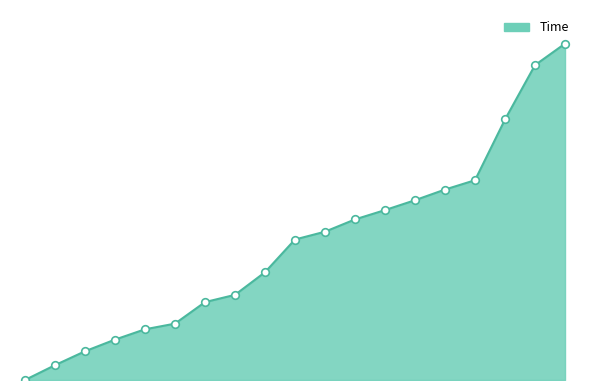

Is this an area chart (filled region under the line)?

Yes